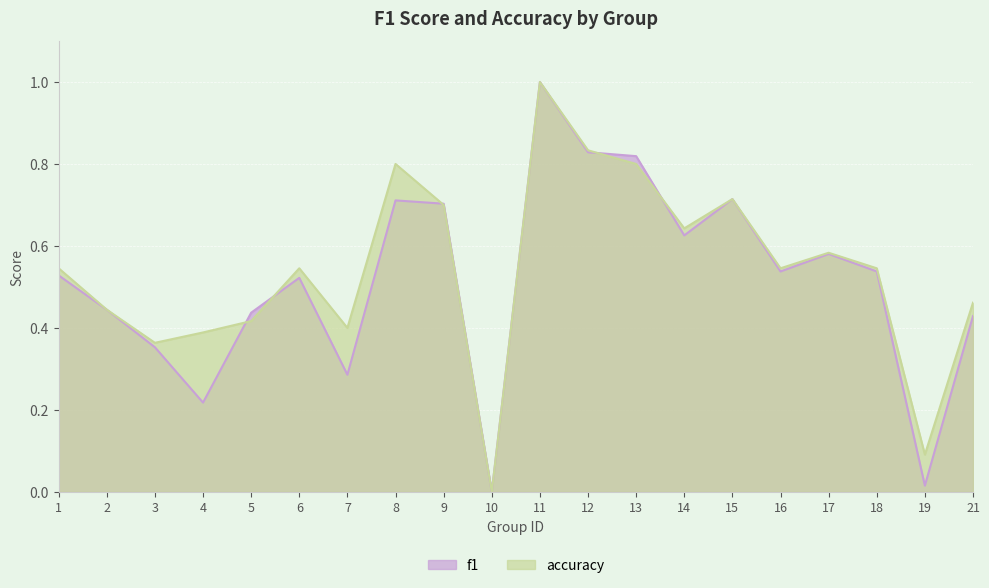

Does the chart display data point markers on the line(s)?

No